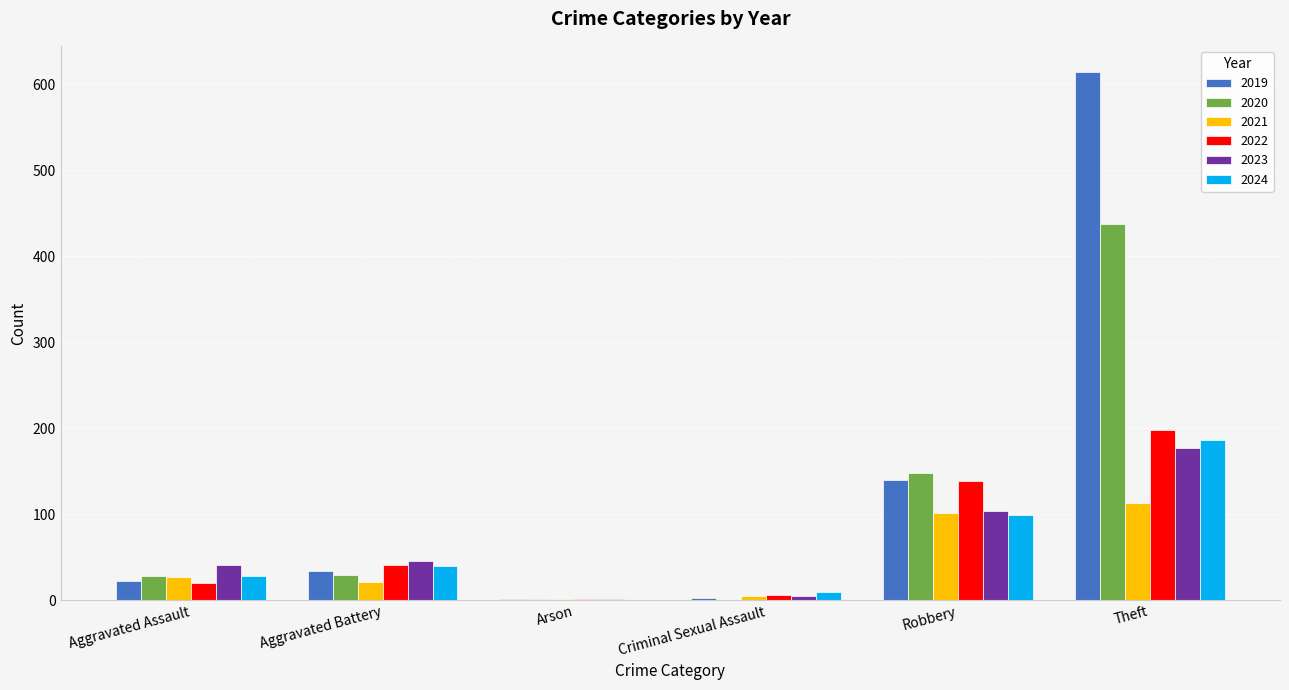

The value of 2023 at Aggravated Battery is 21. True or false?

False